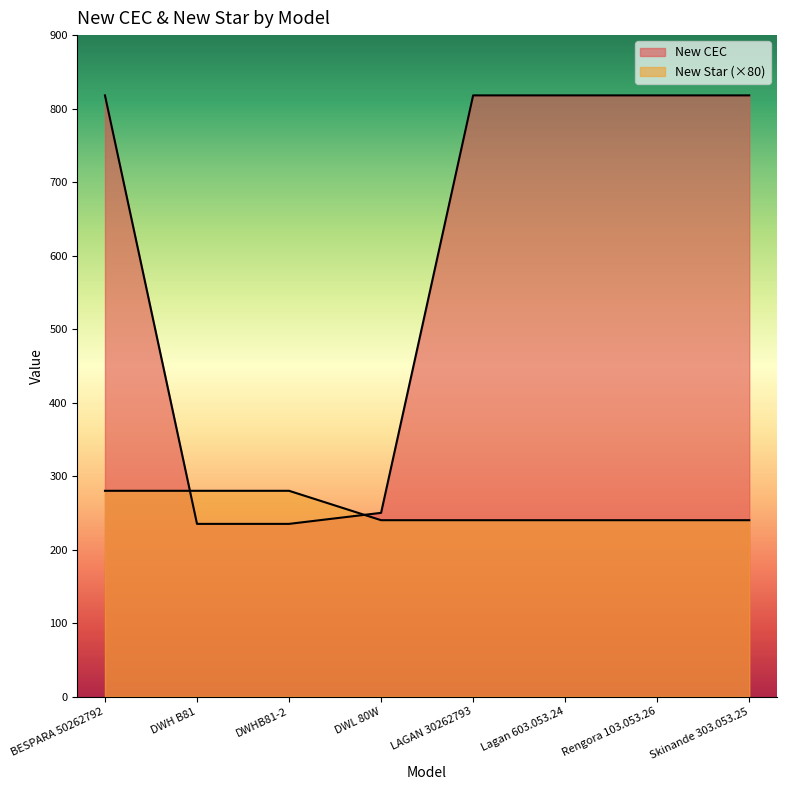

What are all the series names shown in the legend?

New CEC, New Star